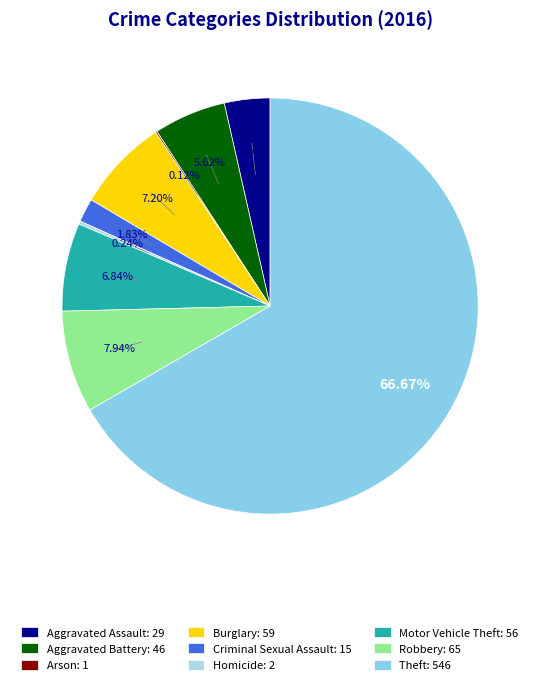

Which category has the smallest portion of the pie?

Arson